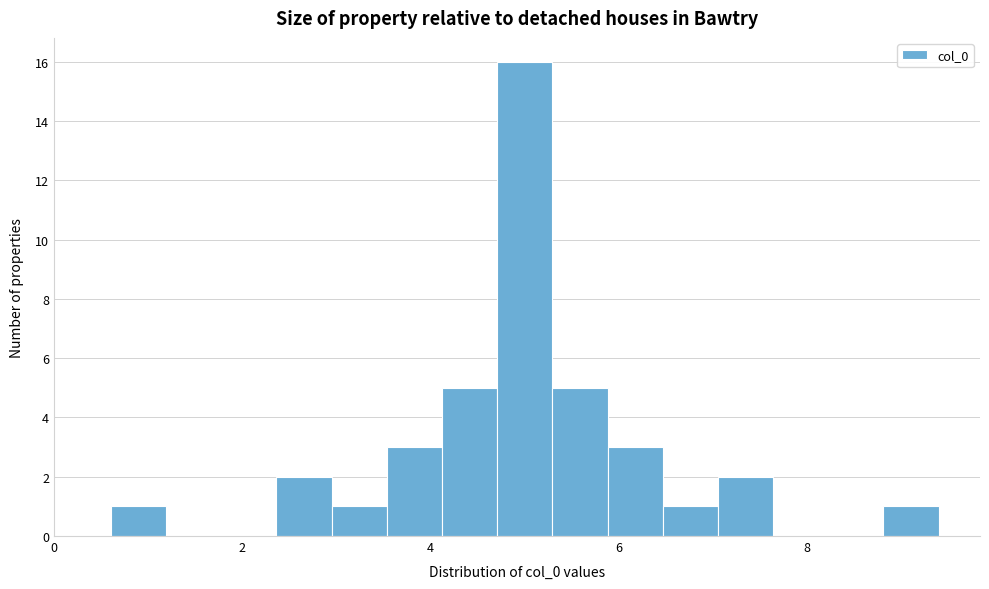

Around what value on the x-axis is the tallest bar? Give the approximate position of its centre, as read against the axis.

5.0